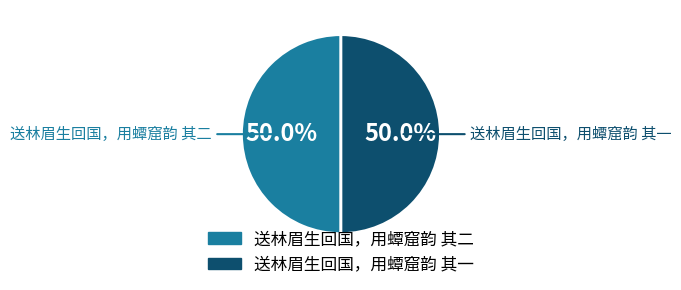

Approximately how many times larger is the value at 送林眉生回国，用蟫窟韵 其二 compared to 送林眉生回国，用蟫窟韵 其一?

1.0